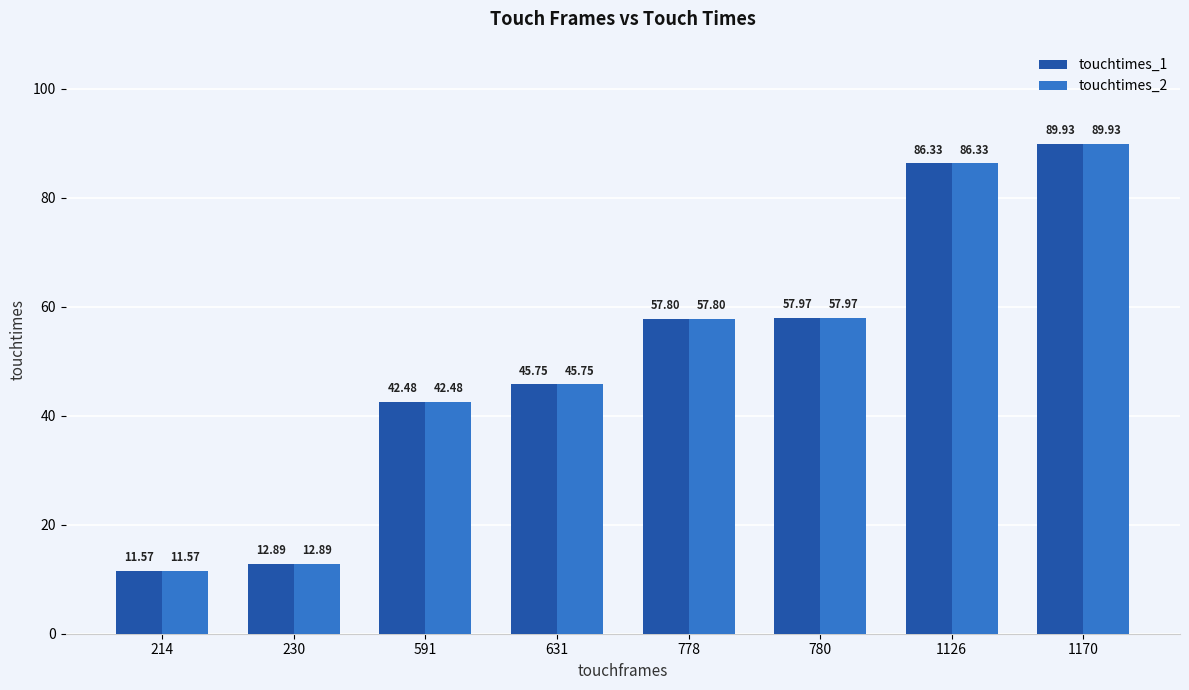

Which category has the lowest value across all series?

214